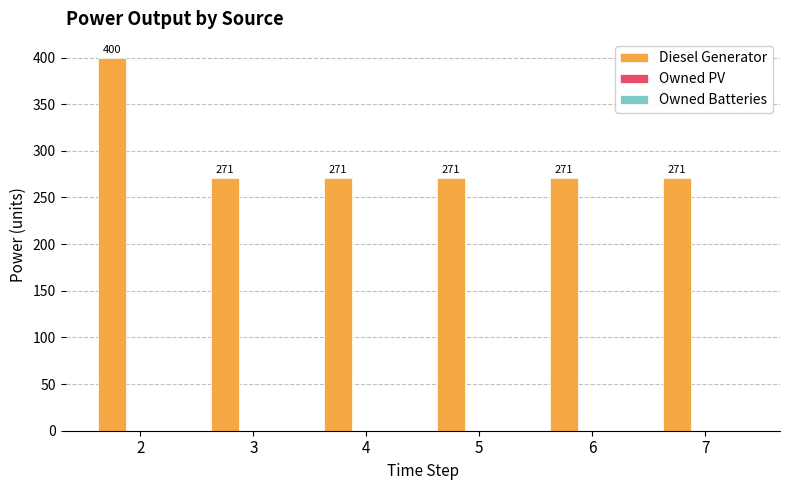

What is the sum of the values at 4 and 3?

542